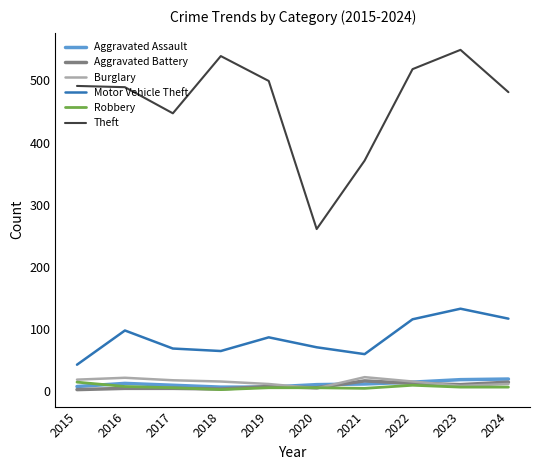

The Aggravated Assault series shows 12 at 2021. True or false?

True